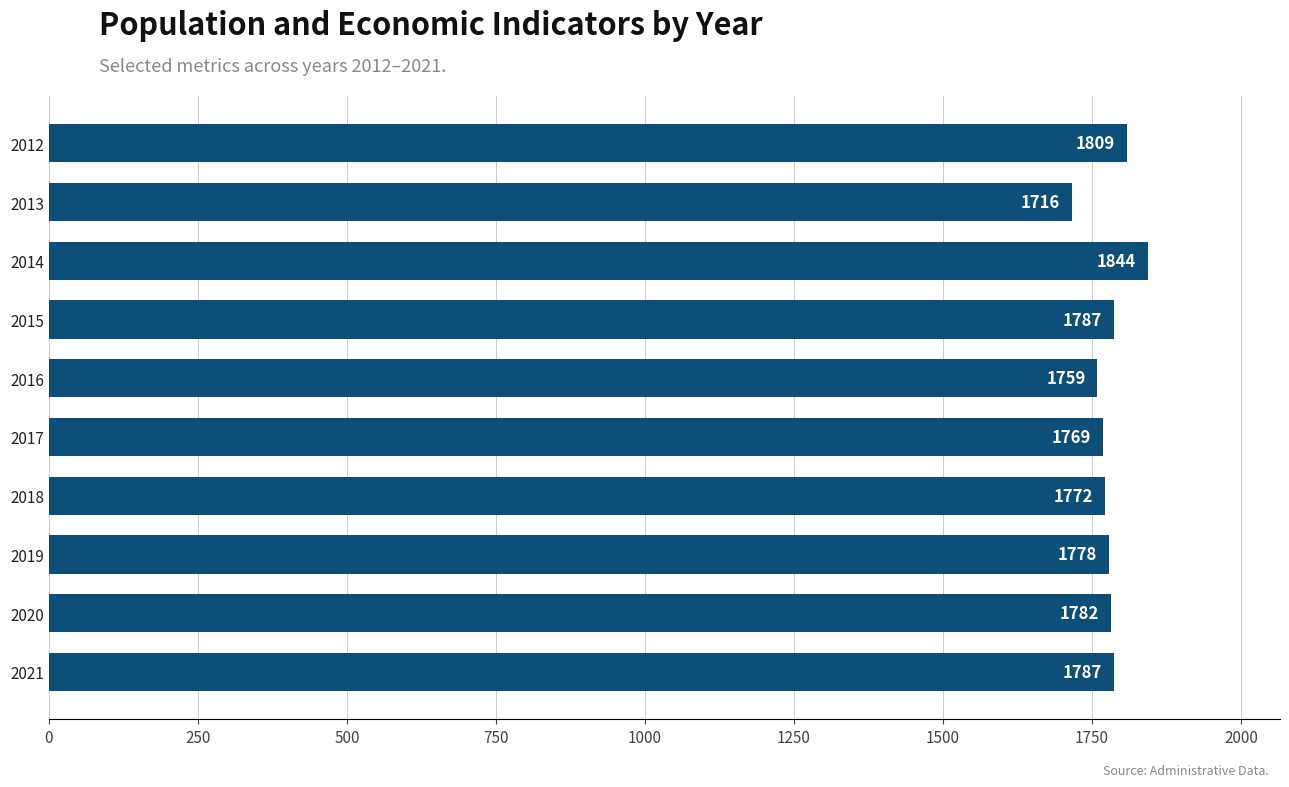

At which category does the chart reach its peak across all series?

2014